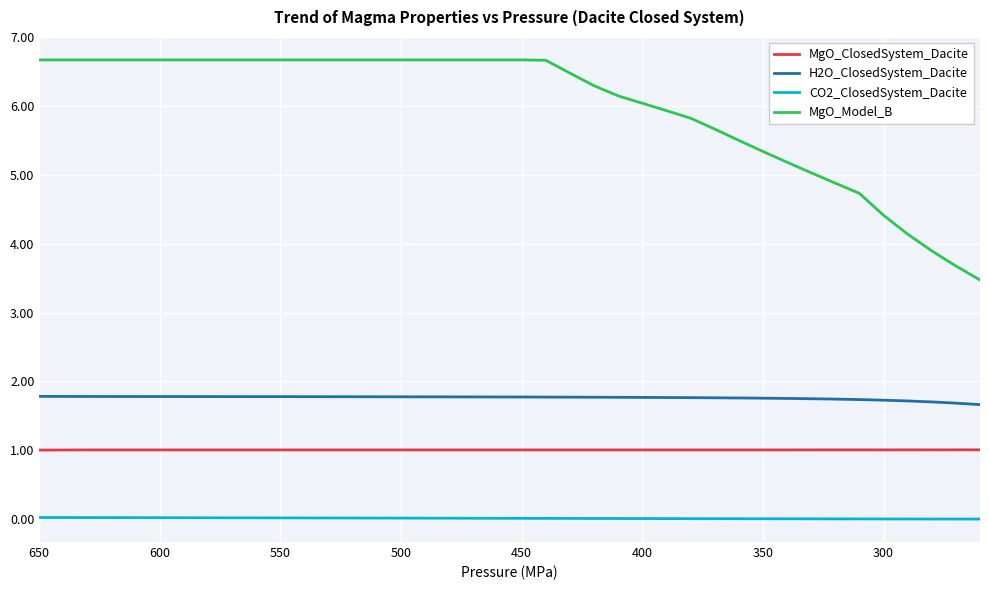

The value of MgO_ClosedSystem_Dacite at 450 is 1.0. True or false?

True